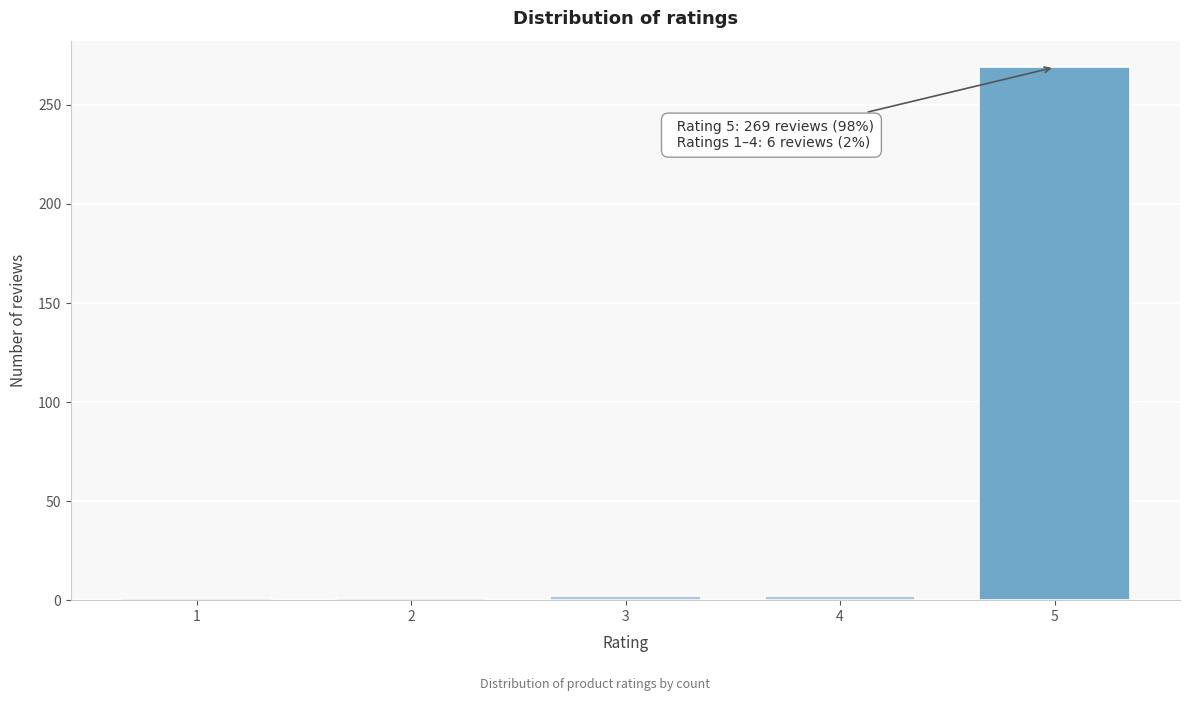

What is the greatest value displayed?

269